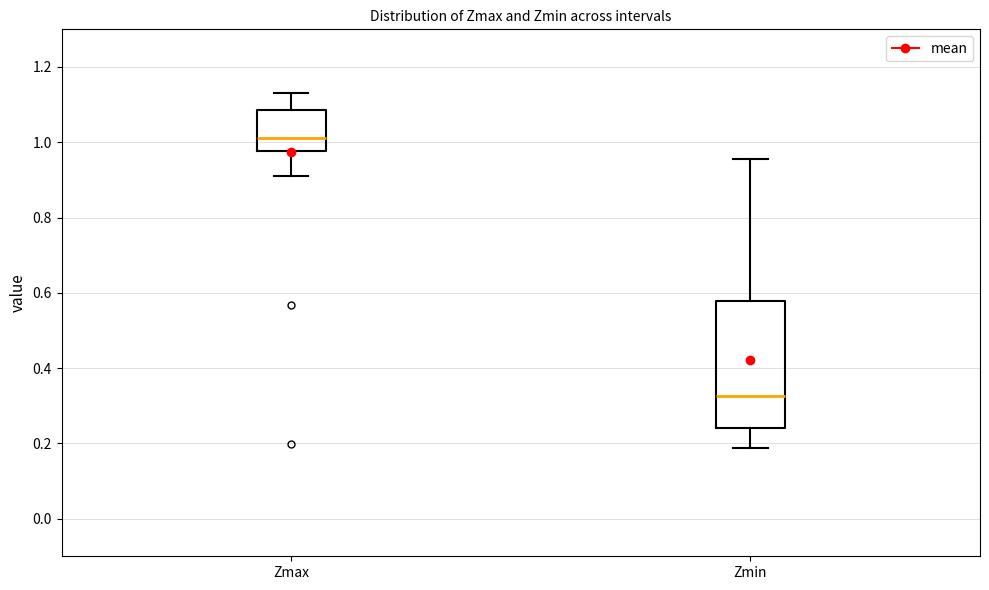

Which box has the highest median line?

Zmax